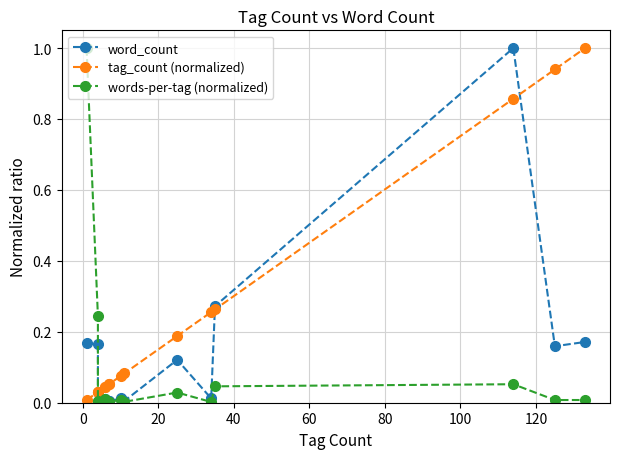

Reading left to right, transcribe all the data shown in this chart.

word_count: 0.2	0.2	0.0	0.0	0.0	0.0	0.0	0.0	0.0	0.0	0.1	0.0	0.3	1.0	0.2	0.2
tag_count (normalized): 0.0	0.0	0.0	0.0	0.0	0.0	0.1	0.1	0.1	0.1	0.2	0.3	0.3	0.9	0.9	1.0
words-per-tag (normalized): 1.0	0.2	0.0	0.0	0.0	0.0	0.0	0.0	0.0	0.0	0.0	0.0	0.0	0.1	0.0	0.0